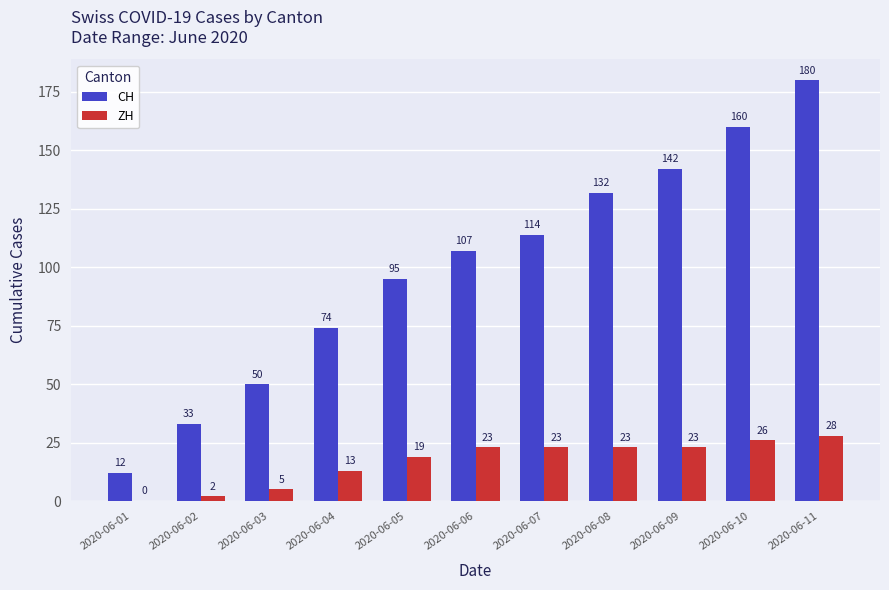

Is it true that CH equals 247 at 2020-06-09?

False